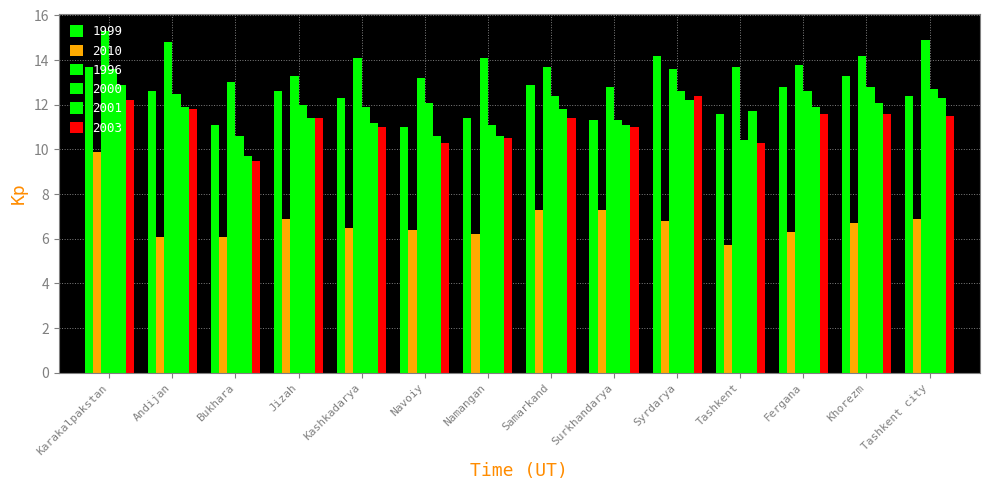

How many categories are shown in the chart?

14